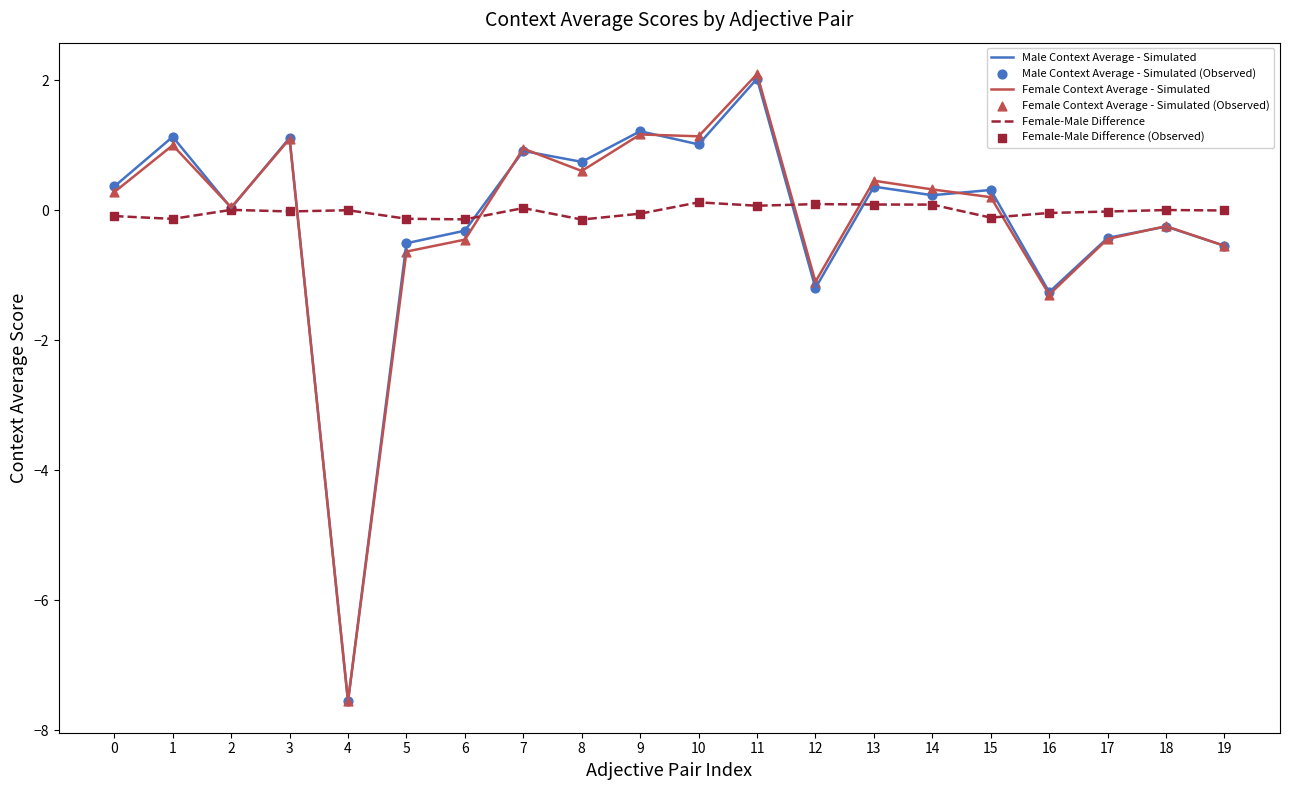

Which series has the largest range (max minus min)?

Female Context Average - Simulated